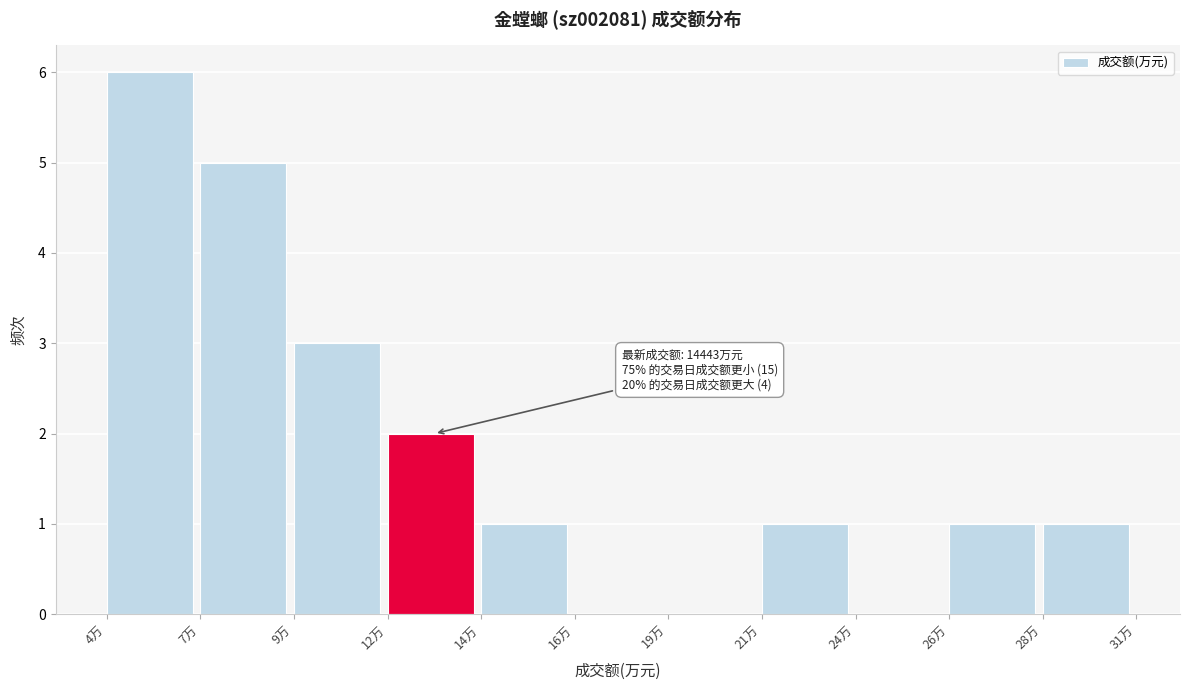

Reading left to right, what are all the values shown in this chart?

4万=6	7万=5	9万=3	12万=2	14万=1	16万=0	19万=0	21万=1	24万=0	26万=1	28万=1